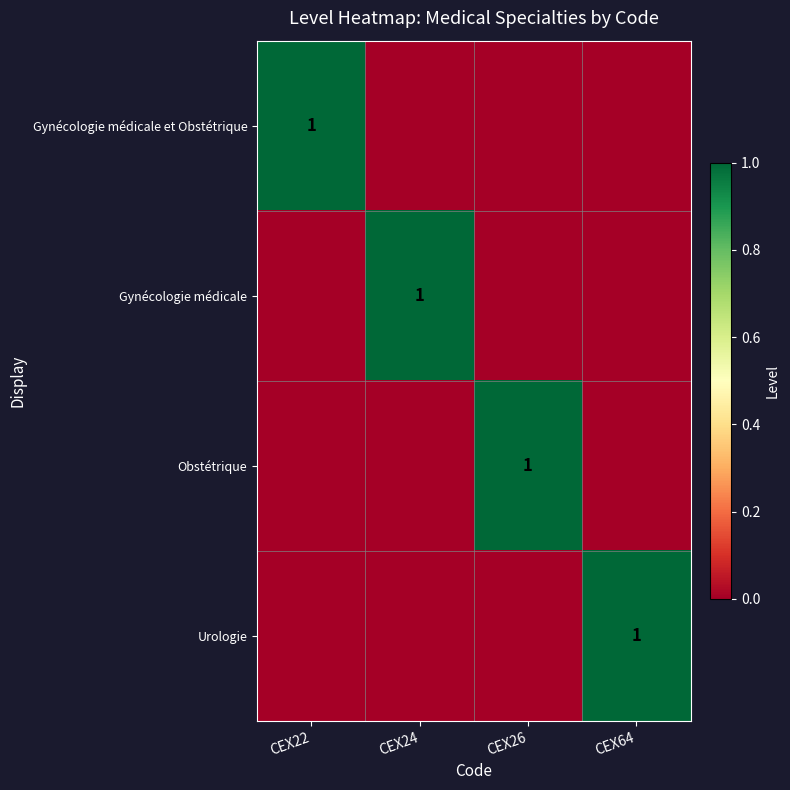

Is it true that Obstétrique equals 1 at CEX26?

True